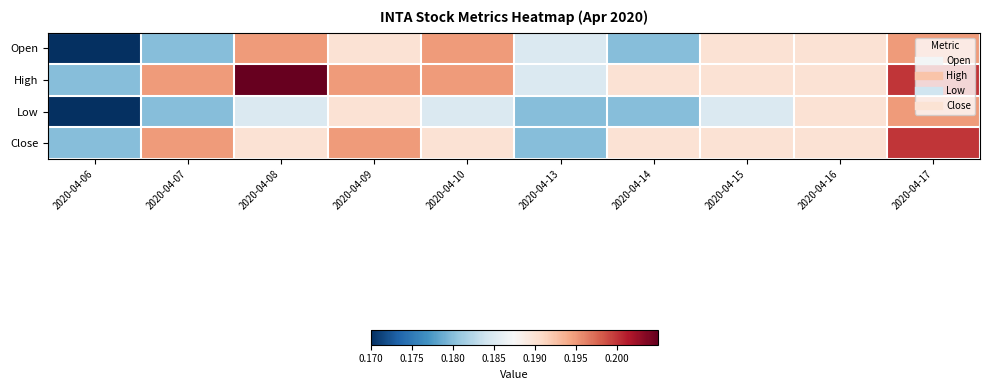

Reading left to right, extract all data points from this chart.

Open: 2020-04-06=0.2	2020-04-07=0.2	2020-04-08=0.2	2020-04-09=0.2	2020-04-10=0.2	2020-04-13=0.2	2020-04-14=0.2	2020-04-15=0.2	2020-04-16=0.2	2020-04-17=0.2
High: 2020-04-06=0.2	2020-04-07=0.2	2020-04-08=0.2	2020-04-09=0.2	2020-04-10=0.2	2020-04-13=0.2	2020-04-14=0.2	2020-04-15=0.2	2020-04-16=0.2	2020-04-17=0.2
Low: 2020-04-06=0.2	2020-04-07=0.2	2020-04-08=0.2	2020-04-09=0.2	2020-04-10=0.2	2020-04-13=0.2	2020-04-14=0.2	2020-04-15=0.2	2020-04-16=0.2	2020-04-17=0.2
Close: 2020-04-06=0.2	2020-04-07=0.2	2020-04-08=0.2	2020-04-09=0.2	2020-04-10=0.2	2020-04-13=0.2	2020-04-14=0.2	2020-04-15=0.2	2020-04-16=0.2	2020-04-17=0.2